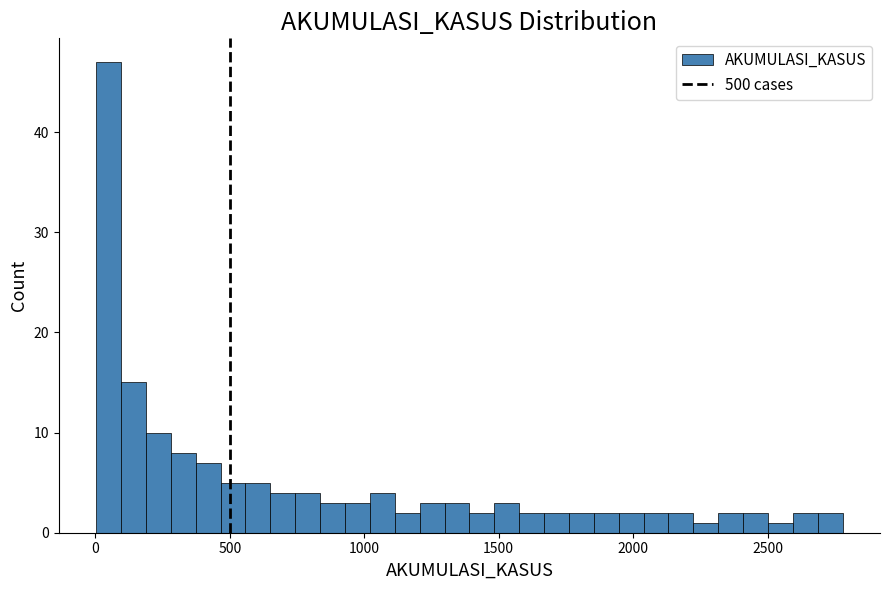

Read against the x-axis, roughly where is the centre of the tallest bar?

50